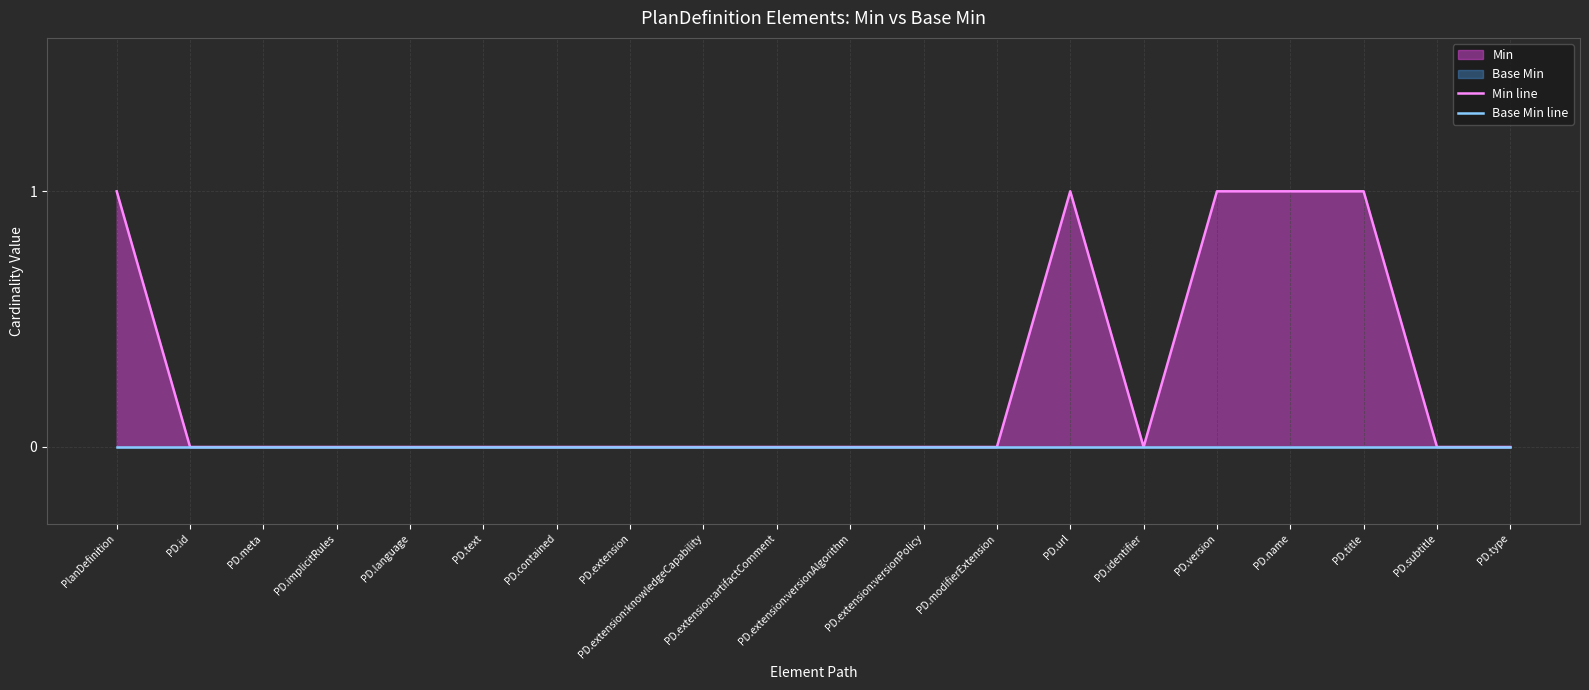

What is the label of the 16th point from the right?

PD.language